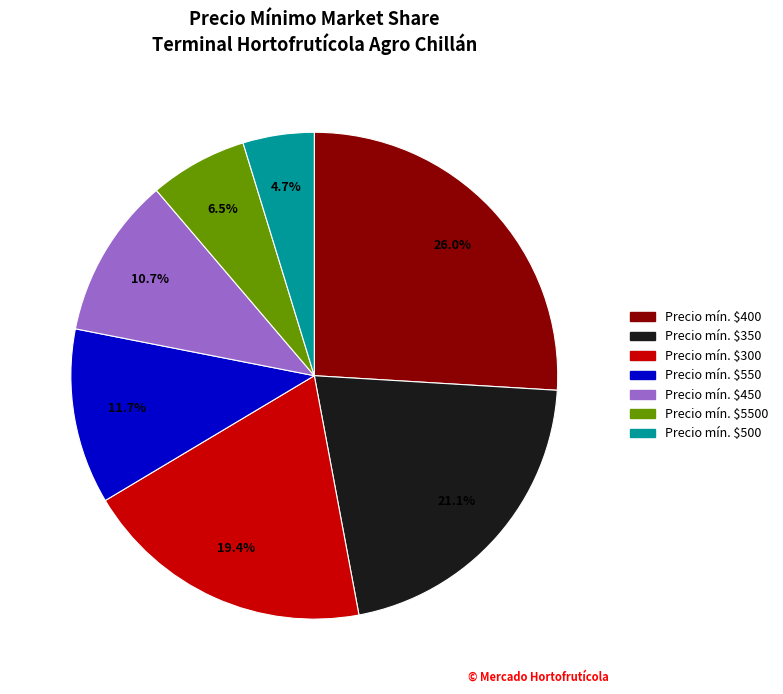

To the nearest percent, what is the average slice percentage?

14%